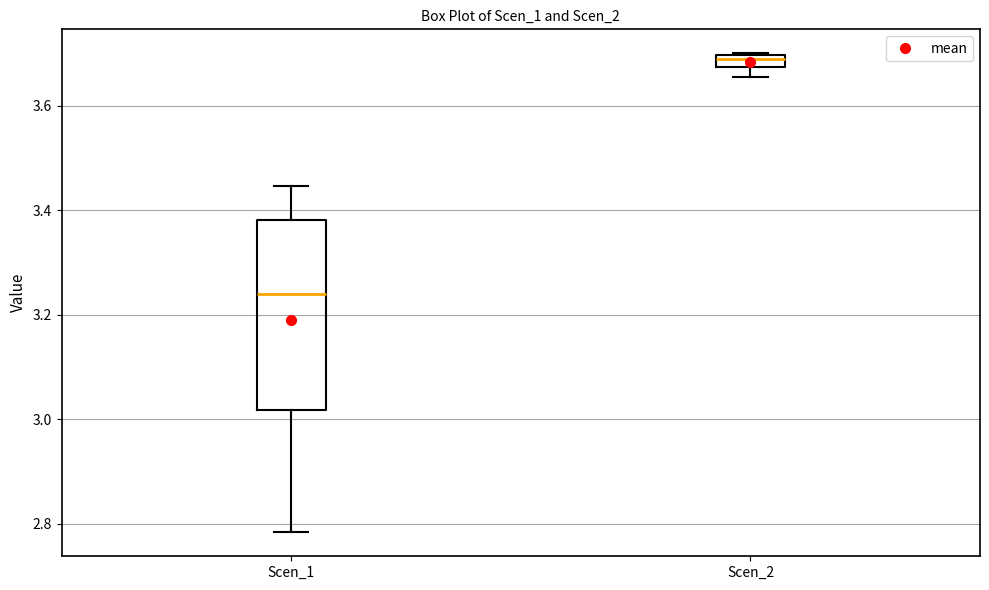

Where does the median line of the box for Scen_1 sit on the y-axis? The values are not printed on the chart, so give them approximately, as read against the axis.

3.24